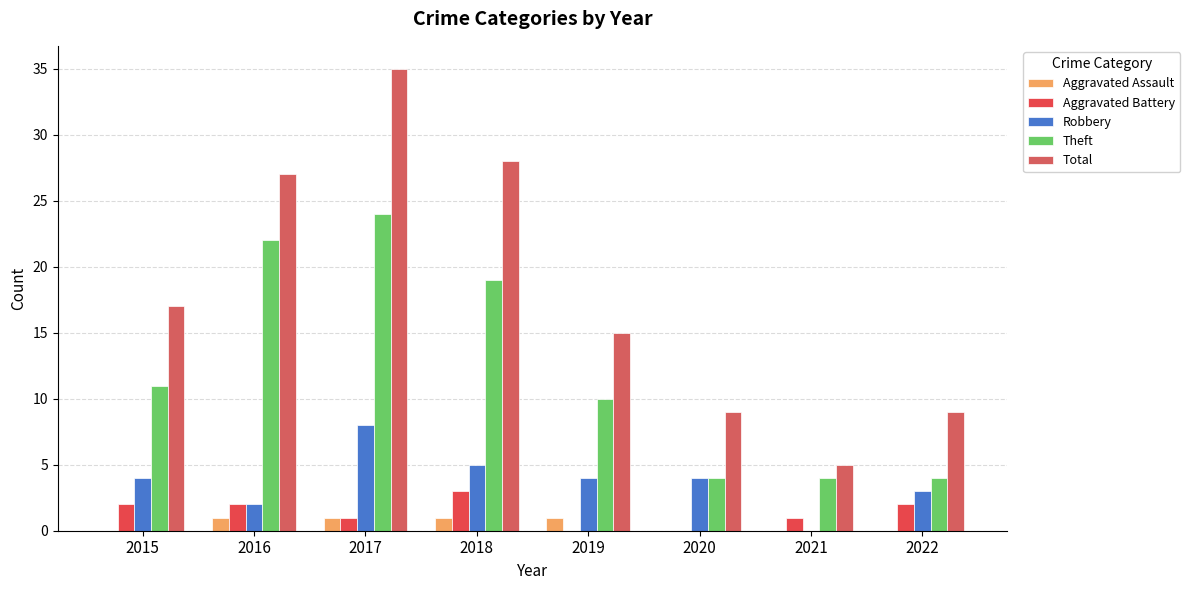

At which category is the sum across all series the highest?

2017